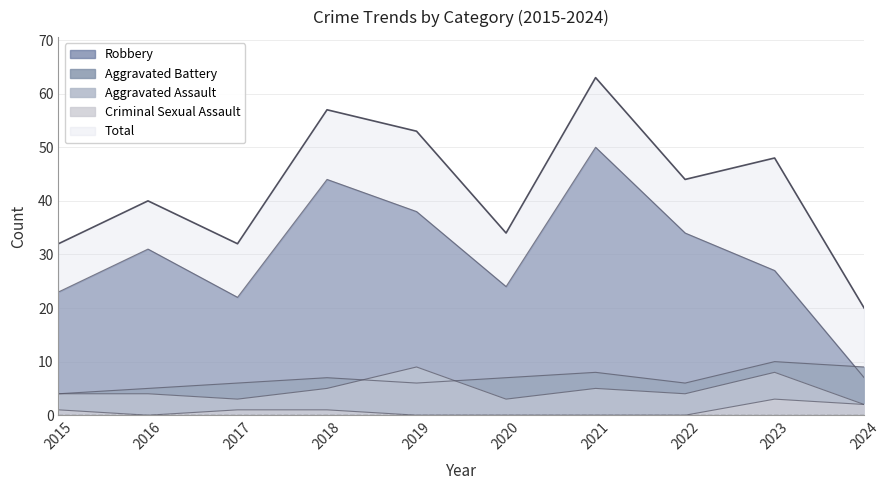

What is the difference between the Aggravated Assault values at 2017 and 2018?

2